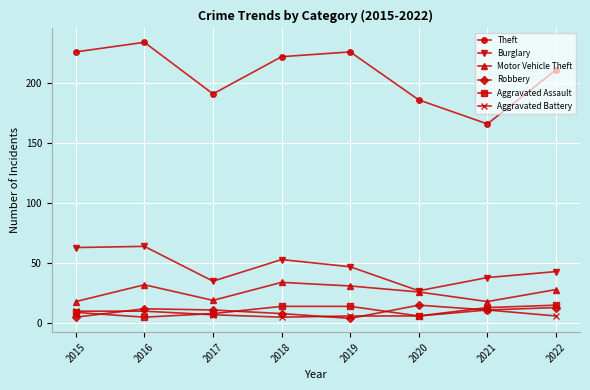

What is the difference between the highest and lowest values at 2017?

184